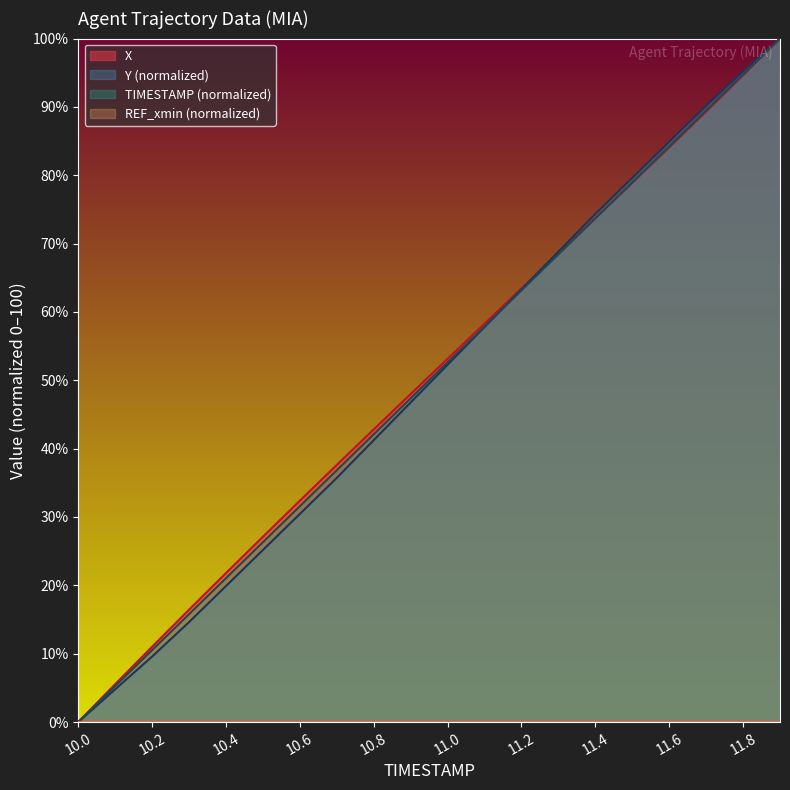

True or false: X has more than 0 interior local peaks.

False